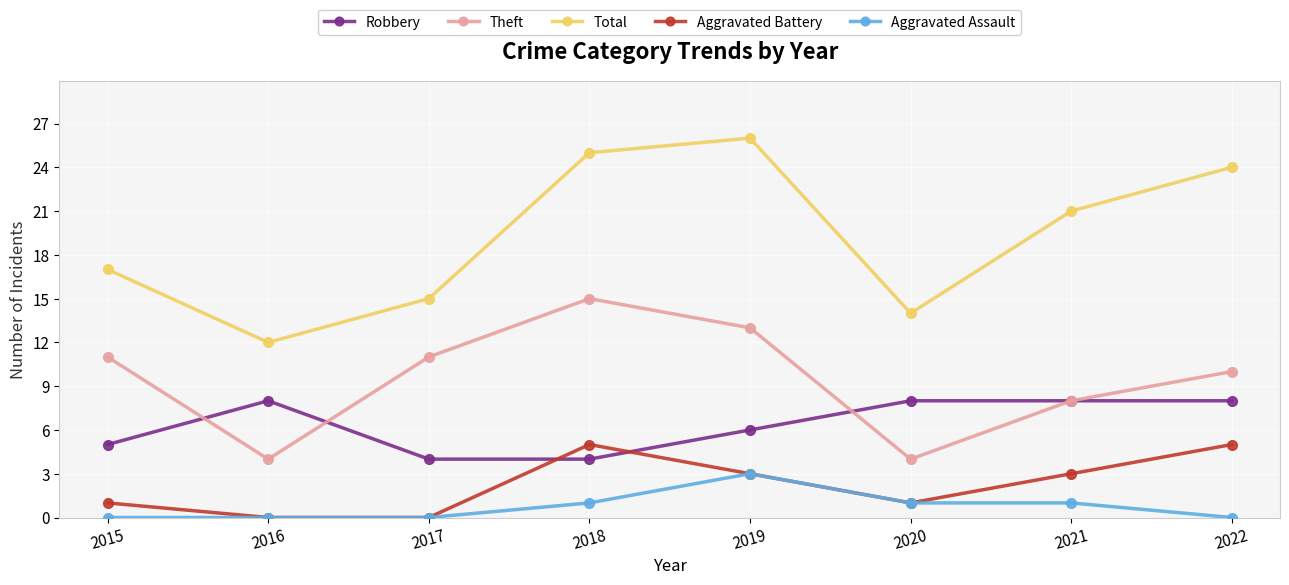

How many categories are shown in the chart?

8